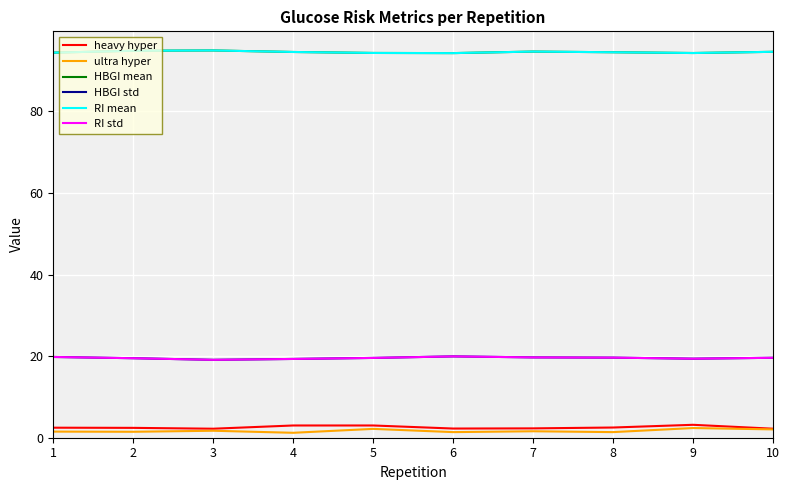

What is the approximate value of HBGI mean at 7?

94.6